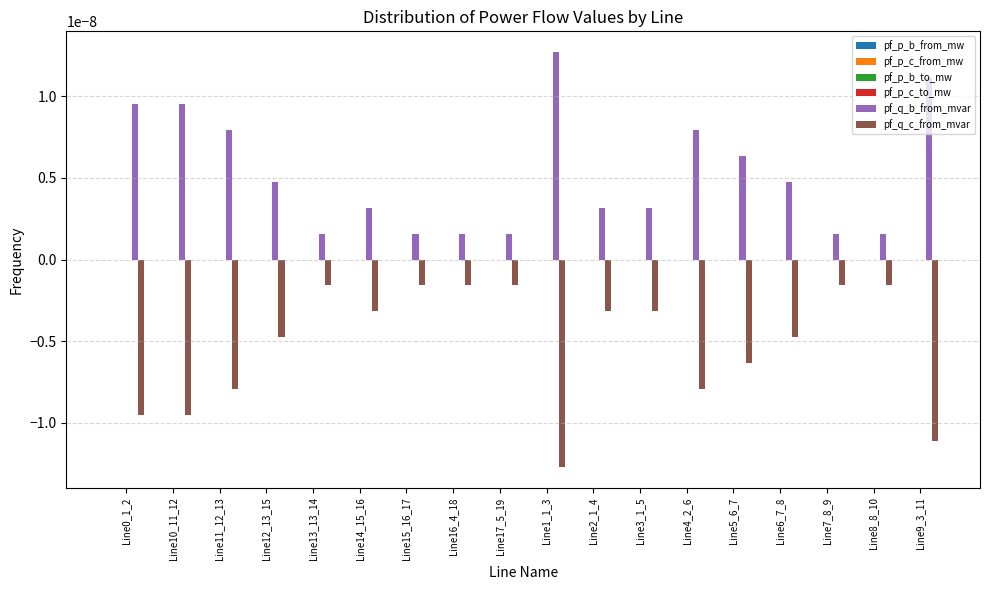

The value of pf_q_b_from_mvar at Line14_15_16 is 0.0. True or false?

True